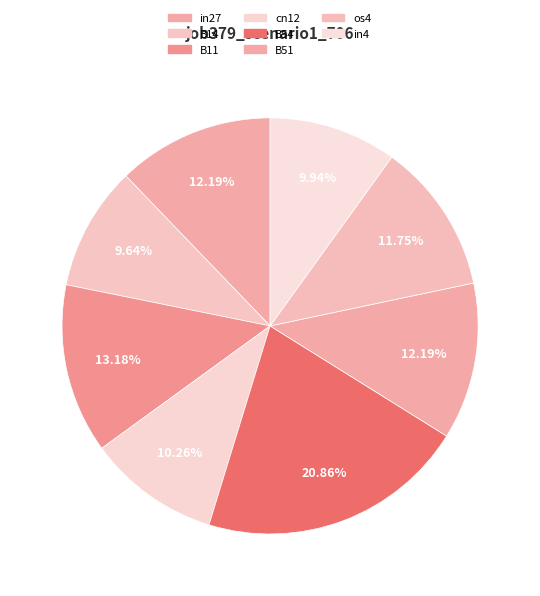

True or false: B11 accounts for 2% of the total.

False